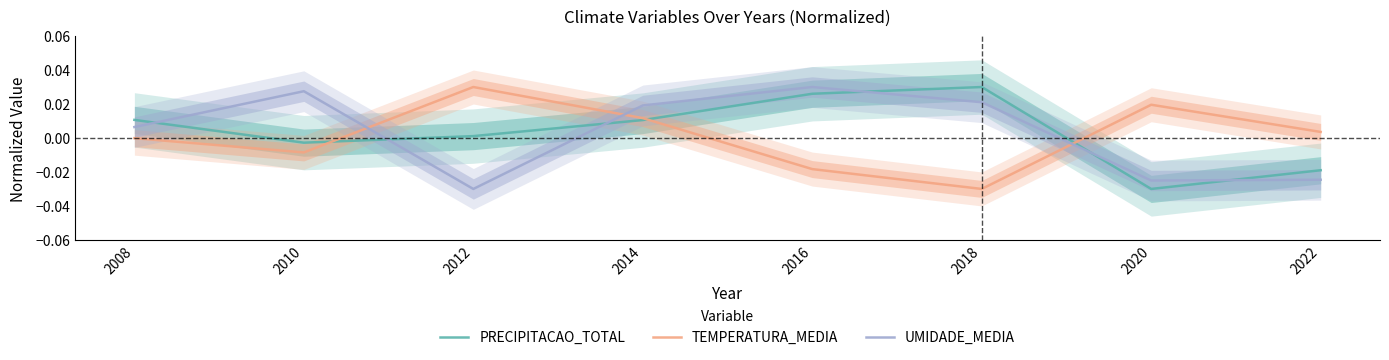

At which category is the sum across all series the highest?

2014